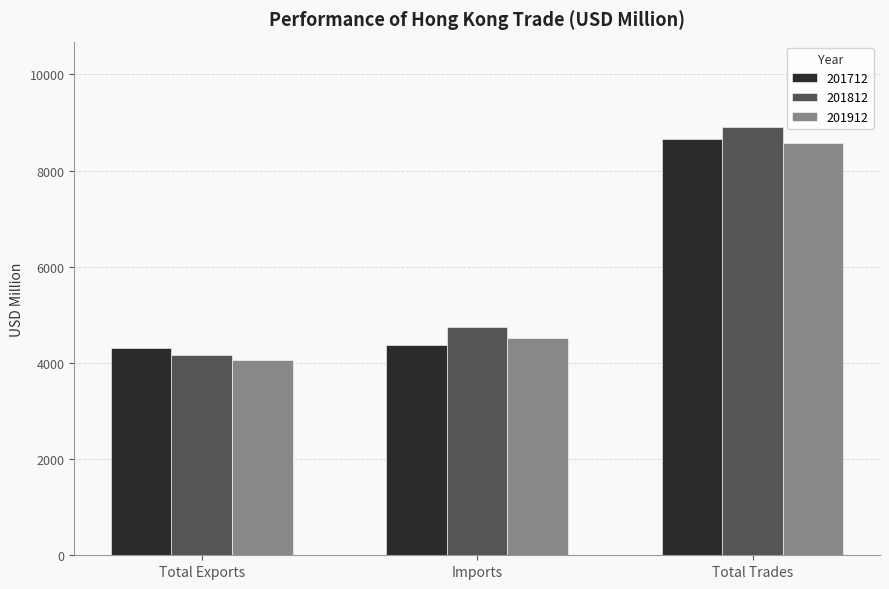

At which category is the sum across all series the highest?

Total Trades